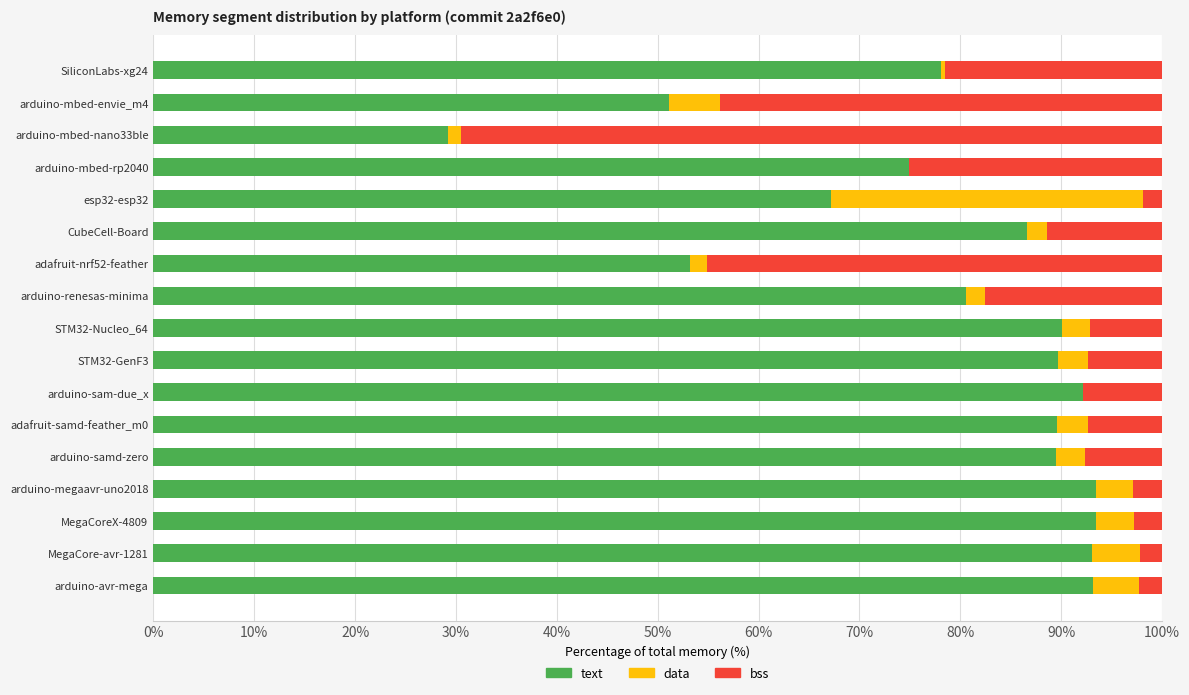

True or false: text has a value of 164.8 at arduino-megaavr-uno2018.

False